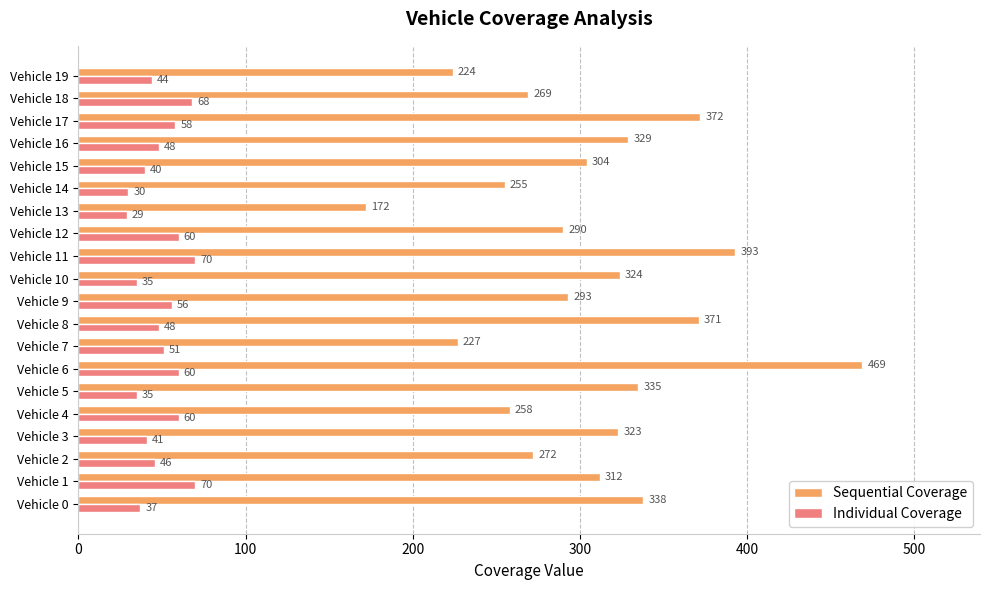

List the series in order of their peak value, highest first.

Sequential Coverage, Individual Coverage